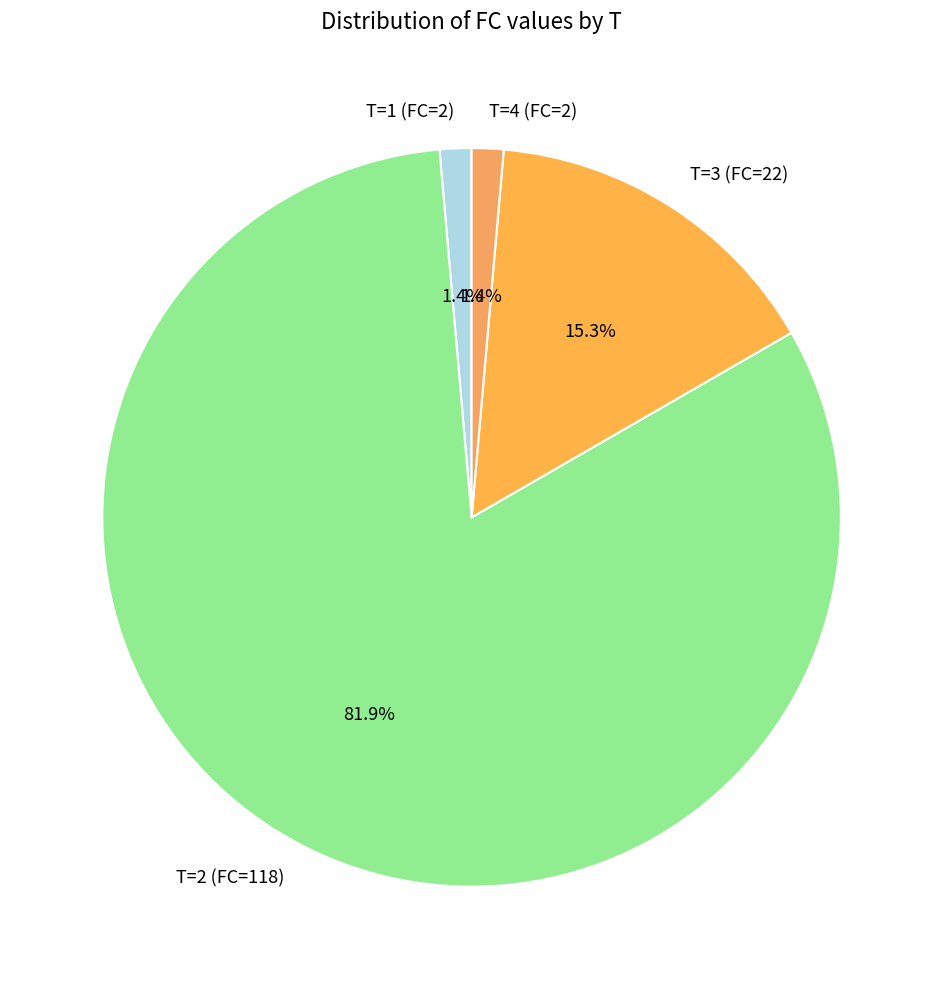

Count the number of slices in the pie.

4